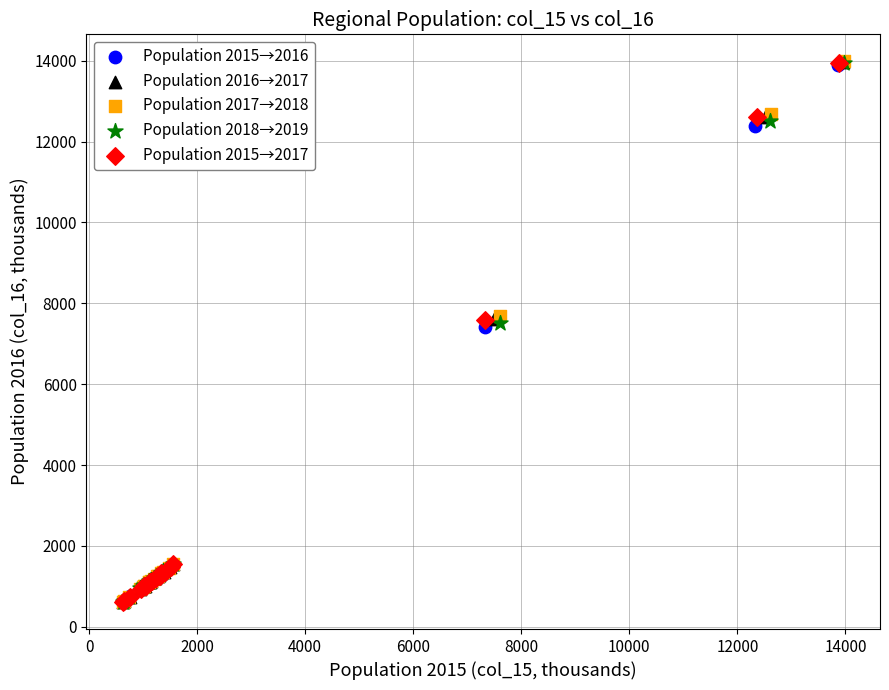

Which series has the largest Y range (max minus min)?

Population 2017→2018